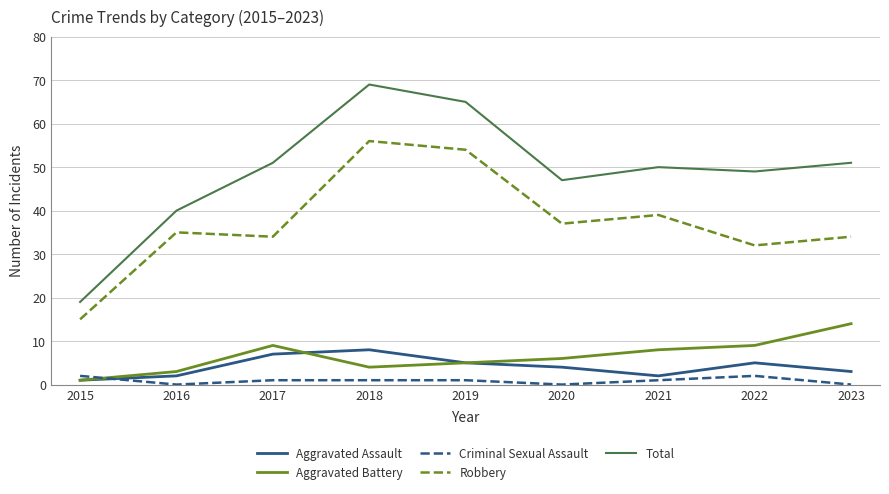

The Criminal Sexual Assault series shows 2 at 2022. True or false?

True